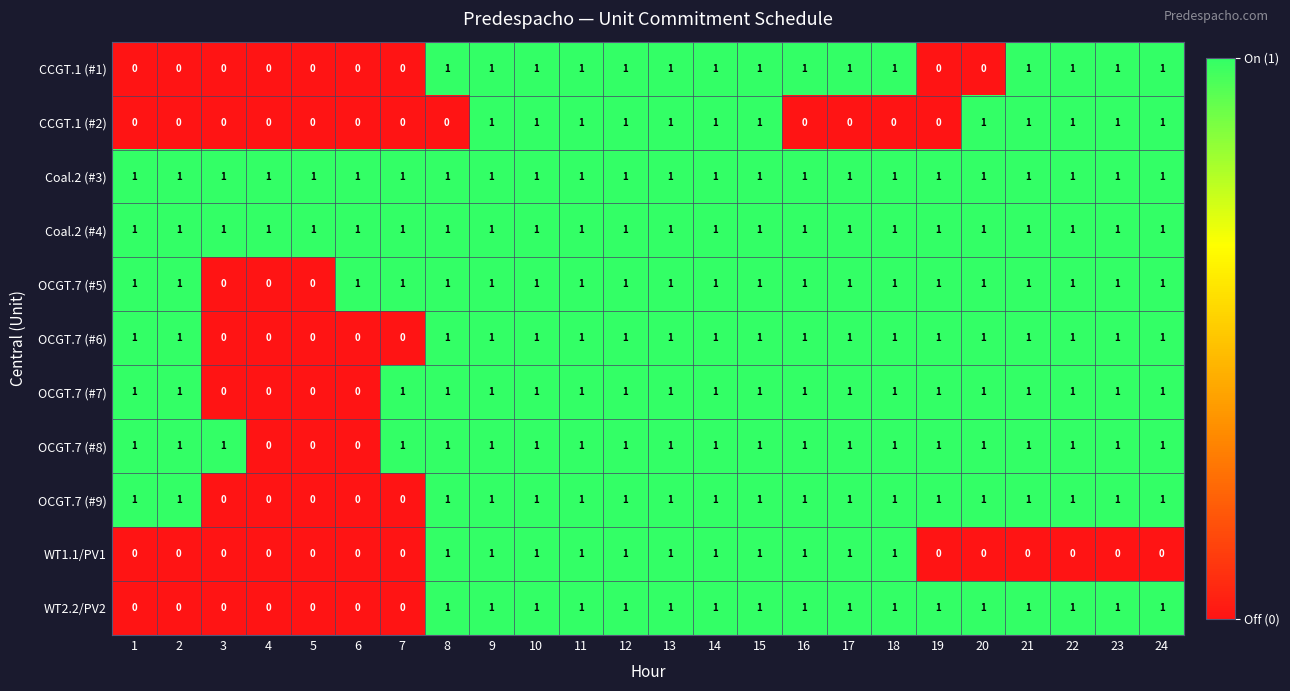

At how many categories does at least one series exceed 0?

24